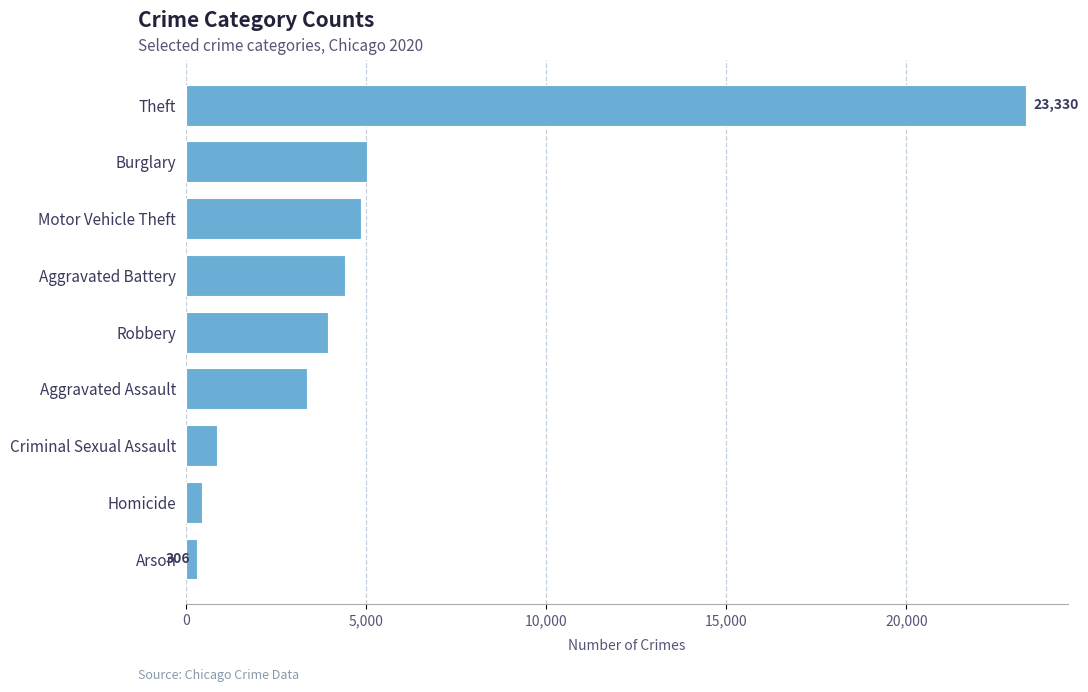

Count the number of categories in the chart.

9